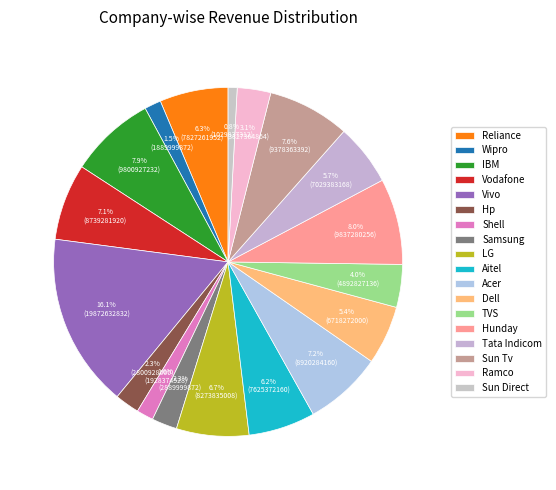

Does Sun Tv represent more than half of the total?

No